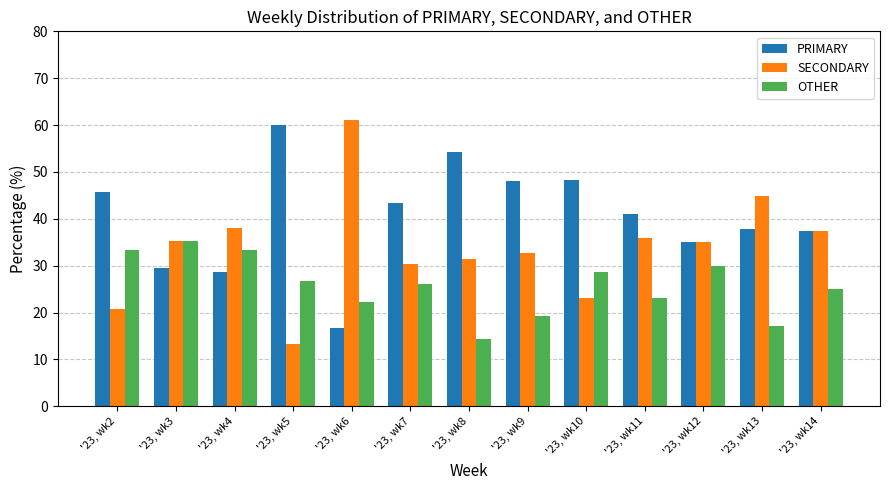

What is the sum of the PRIMARY values at '23, wk6 and '23, wk5?

76.7